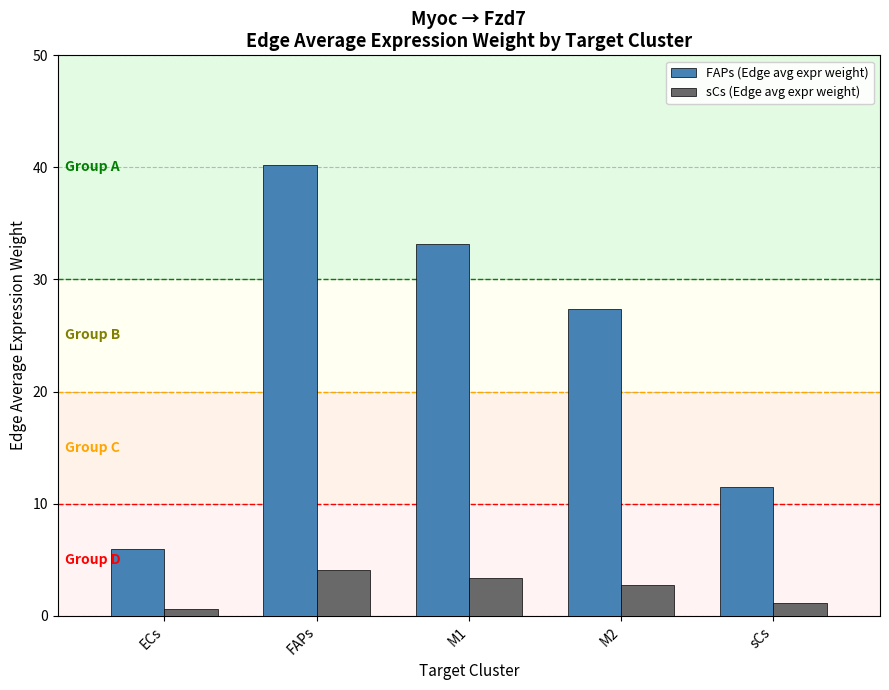

Between ECs and M2, which series saw the biggest shift?

FAPs (Edge avg expr weight)